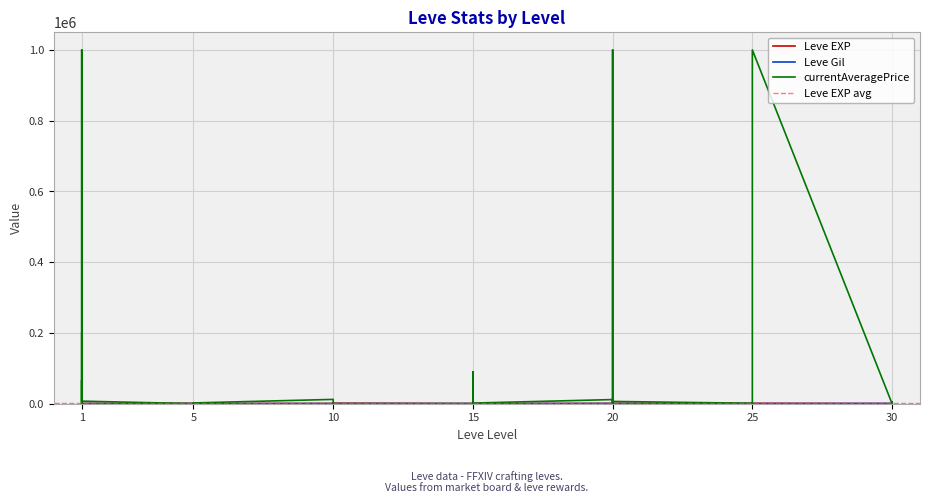

At how many categories does at least one series exceed 576667?

3